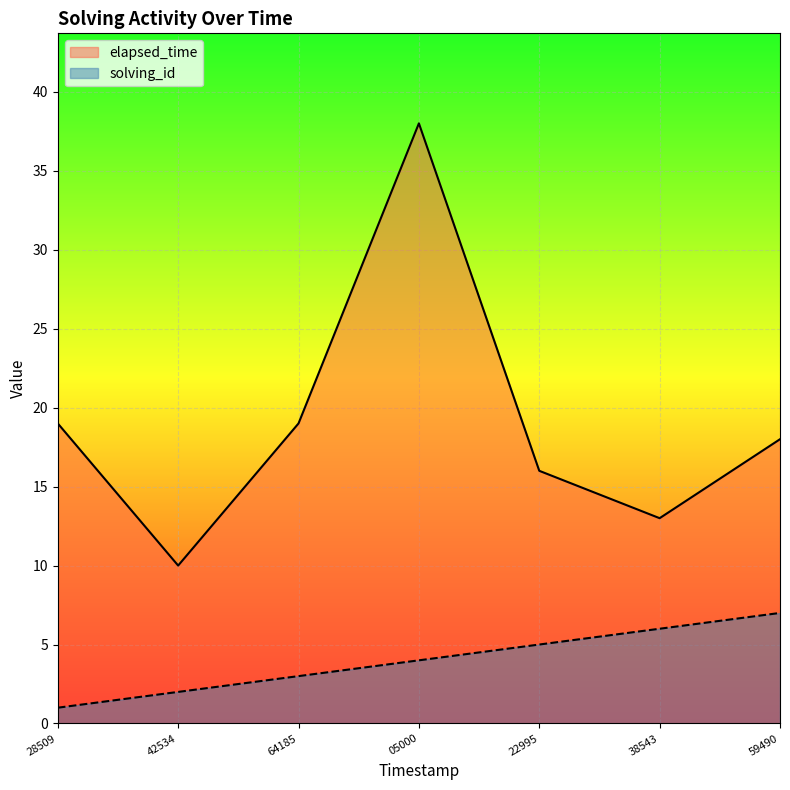

What are all the series names shown in the legend?

elapsed_time, solving_id